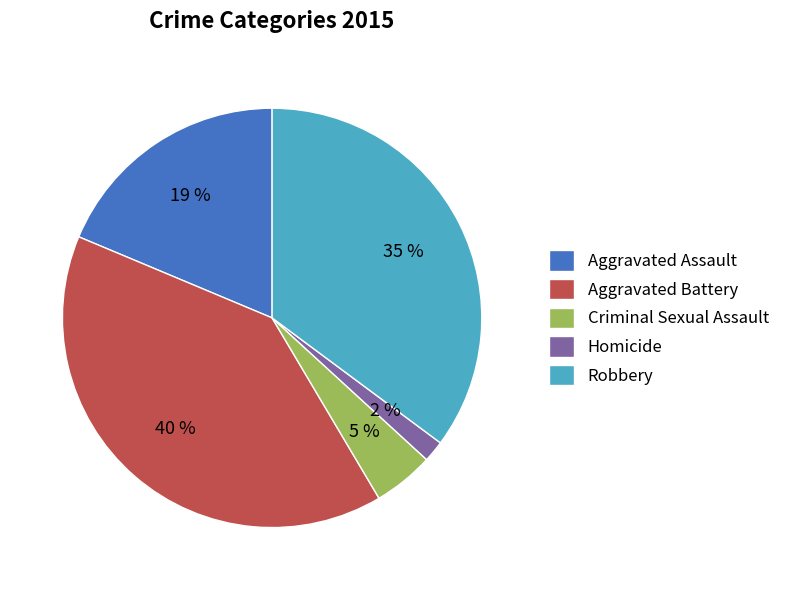

What is the largest slice in the pie chart?

Aggravated Battery